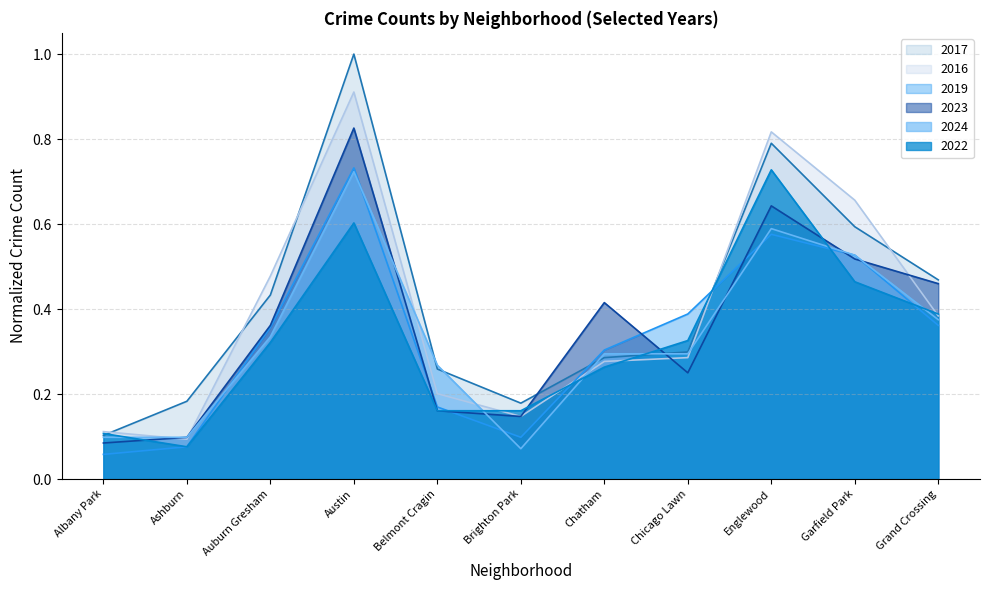

Which series has the widest spread of values?

2017